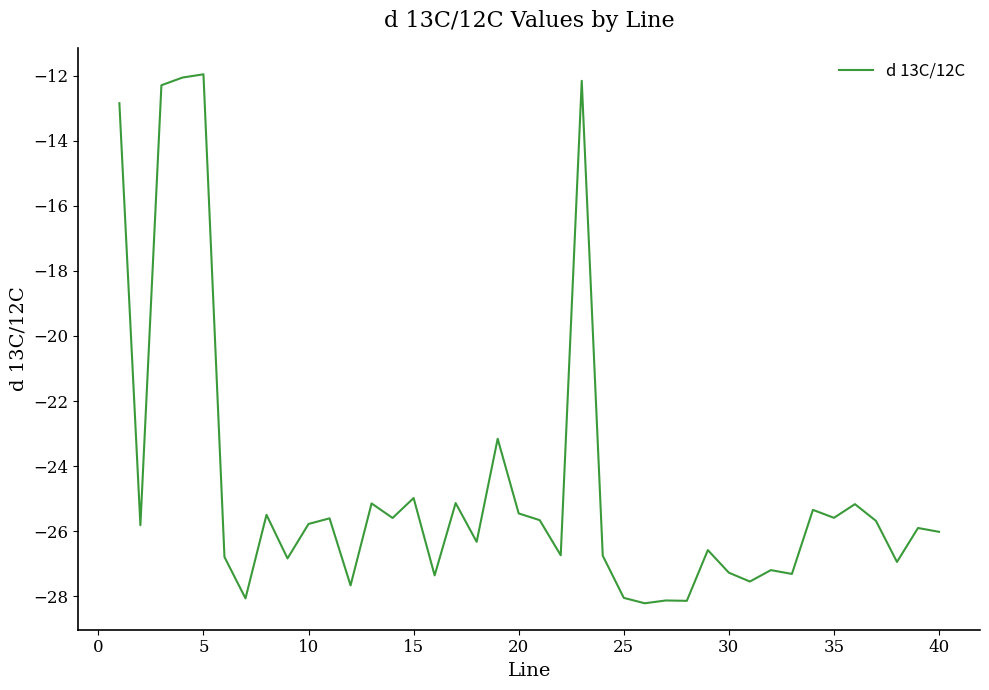

What is the maximum value shown in the chart?

-12.0